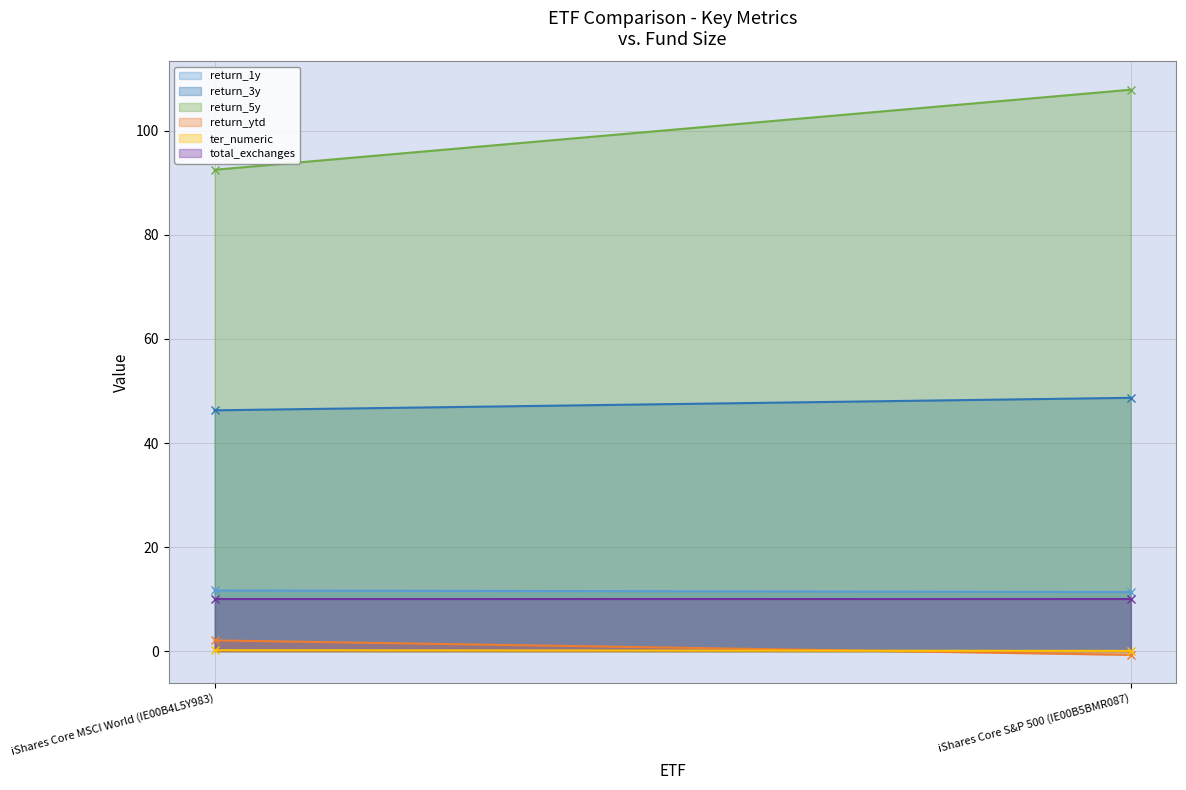

Is the value of return_ytd (line) at iShares Core S&P 500 (IE00B5BMR087) greater than the value of return_5y (line) at iShares Core MSCI World (IE00B4L5Y983)?

No